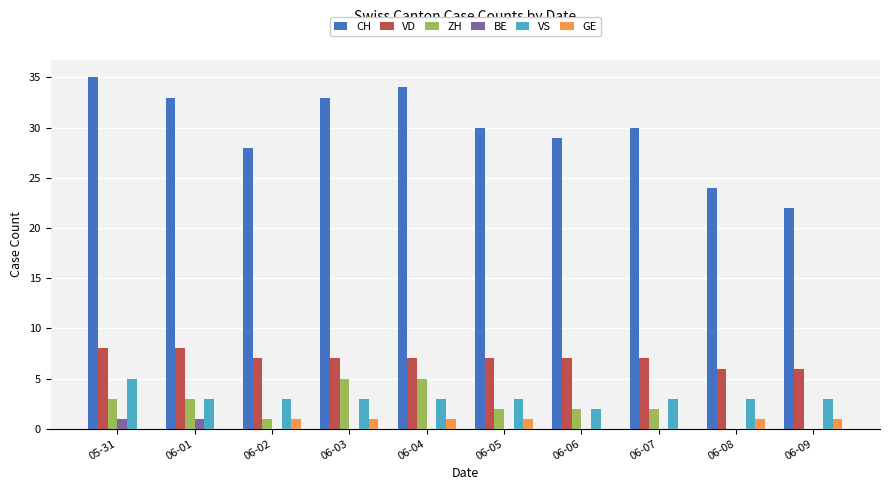

Reading left to right, extract all data points from this chart.

CH: 35	33	28	33	34	30	29	30	24	22
VD: 8	8	7	7	7	7	7	7	6	6
ZH: 3	3	1	5	5	2	2	2	0	0
BE: 1	1	0	0	0	0	0	0	0	0
VS: 5	3	3	3	3	3	2	3	3	3
GE: 0	0	1	1	1	1	0	0	1	1